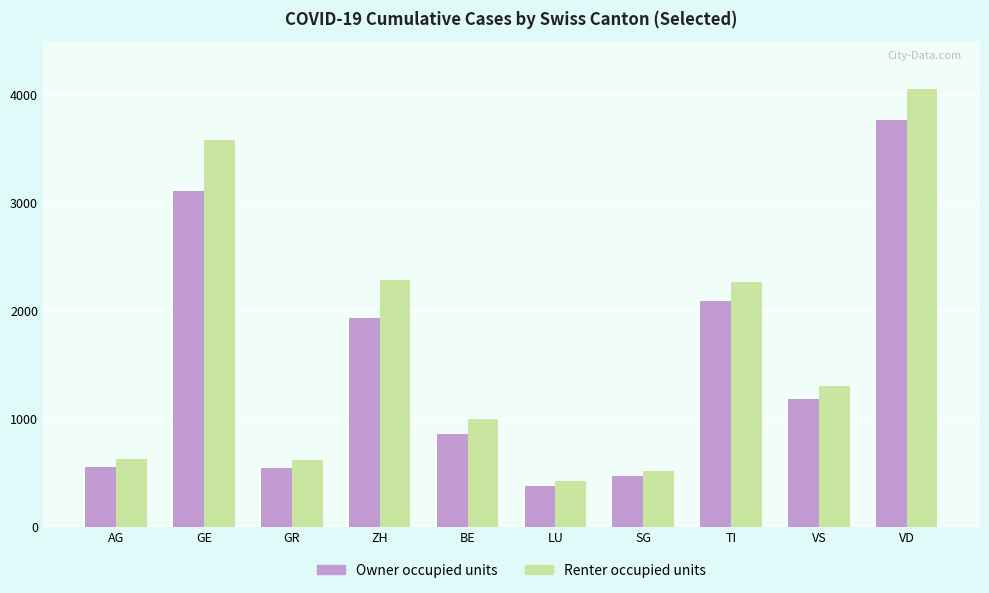

What is the difference between the maximum and minimum values in the Renter occupied units series?

3626